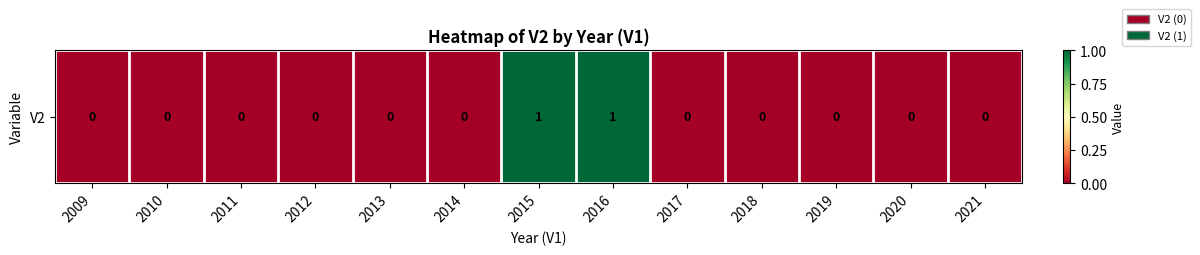

How many values are above zero?

2